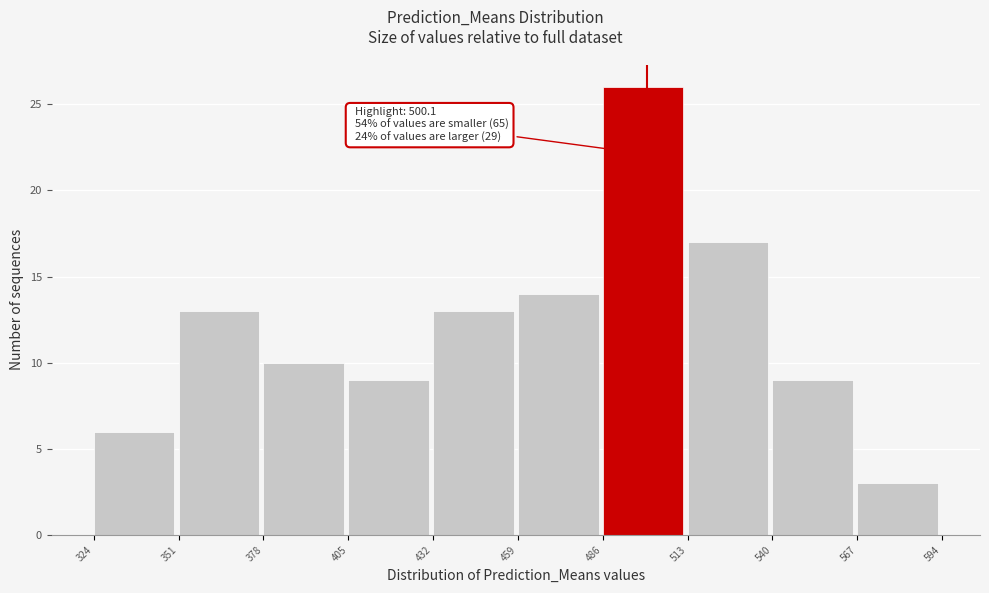

Which range on the x-axis has the tallest bar?

486 to 513